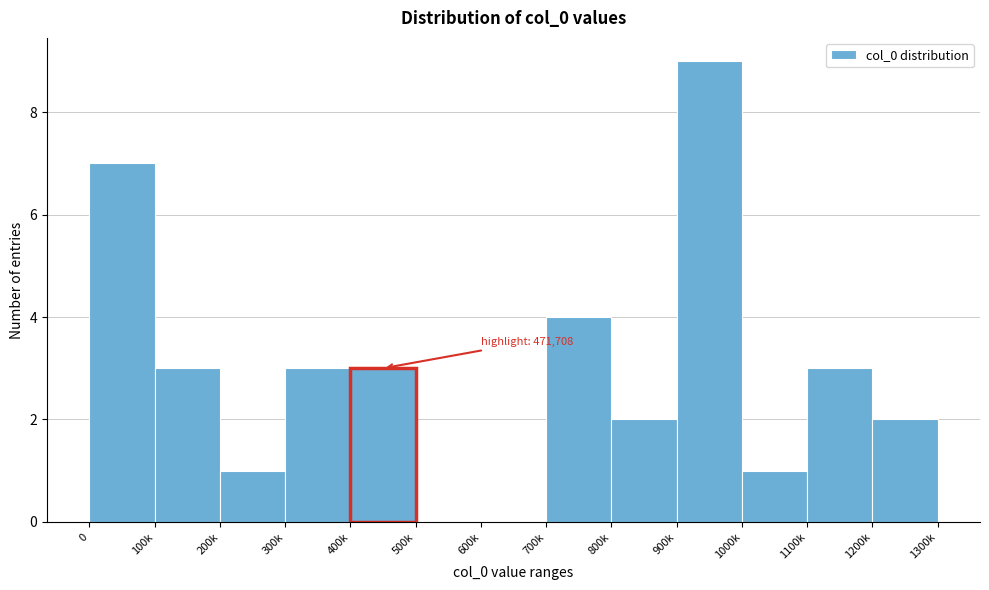

Reading left to right, transcribe all the data shown in this chart.

0=7	100k=3	200k=1	300k=3	400k=3	500k=0	600k=0	700k=4	800k=2	900k=9	1000k=1	1100k=3	1200k=2